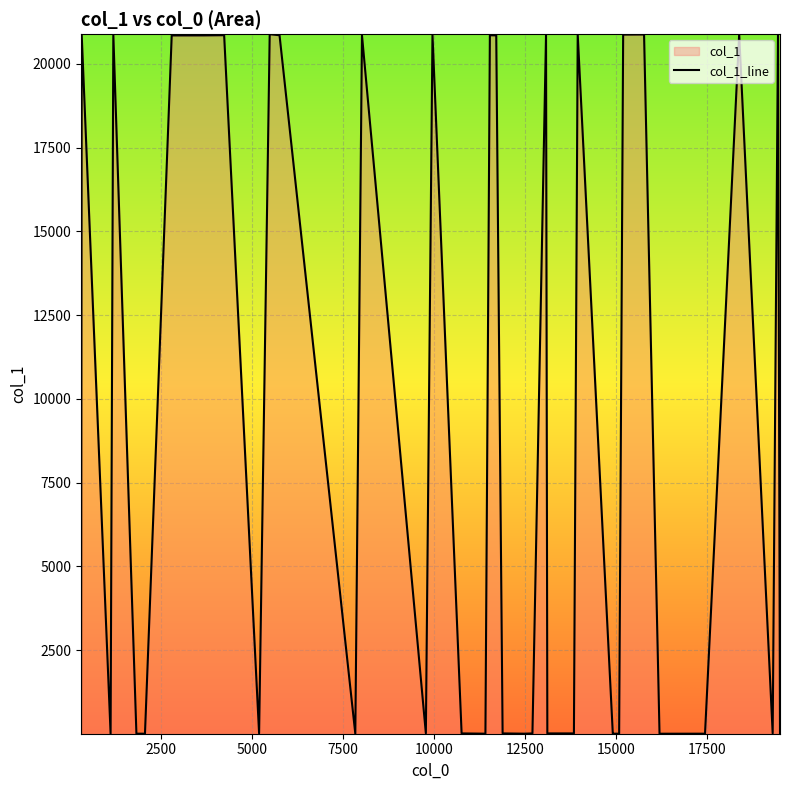

What is the difference between the maximum and minimum values?

20883